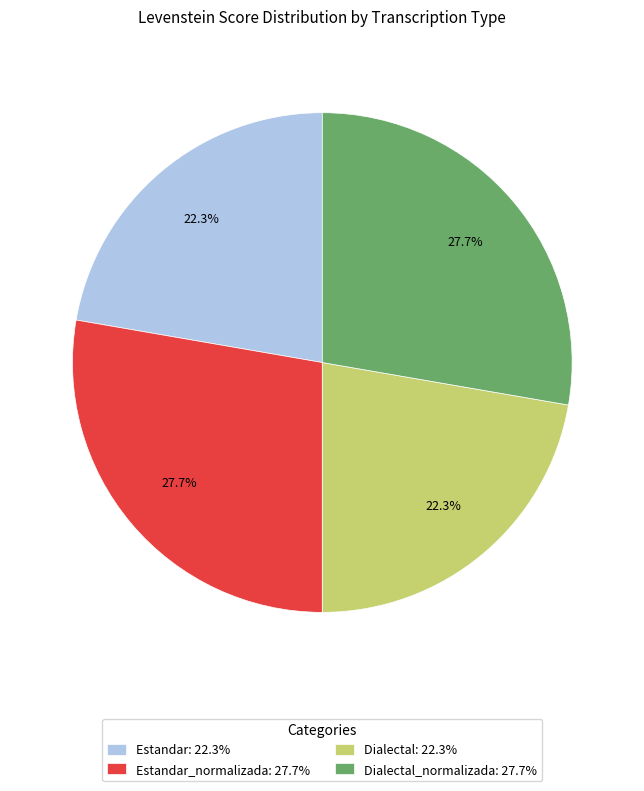

Approximately how many times larger is the value at Estandar_normalizada: 27.7% compared to Dialectal_normalizada: 27.7%?

1.0